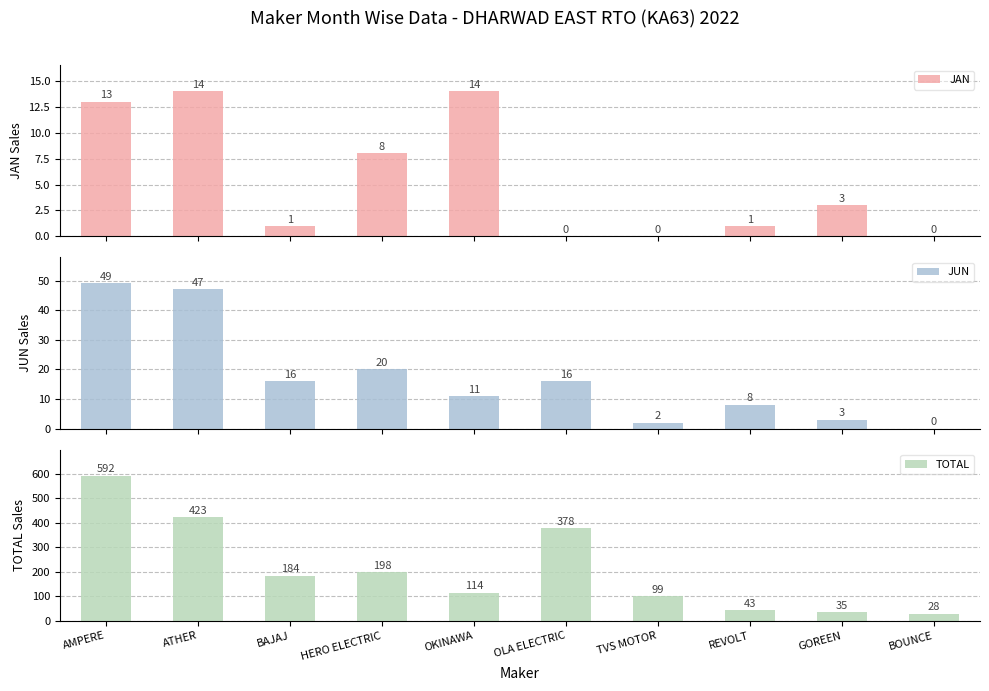

Where does the TOTAL series first go above 184?

AMPERE